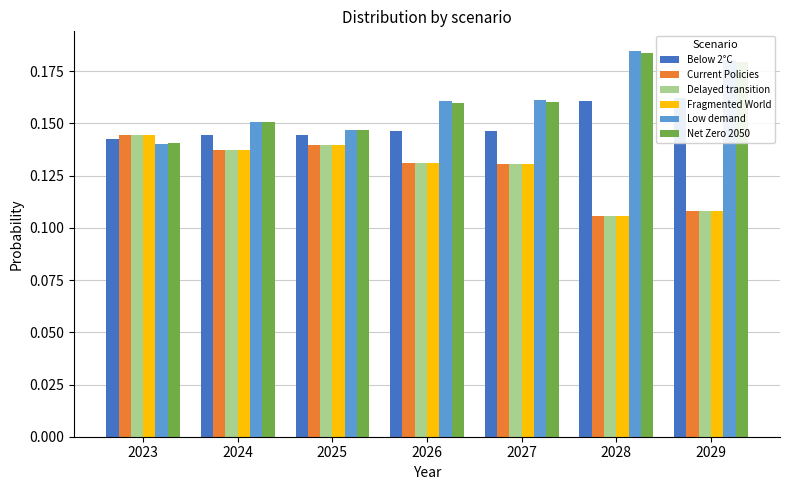

Are the bars horizontal?

No